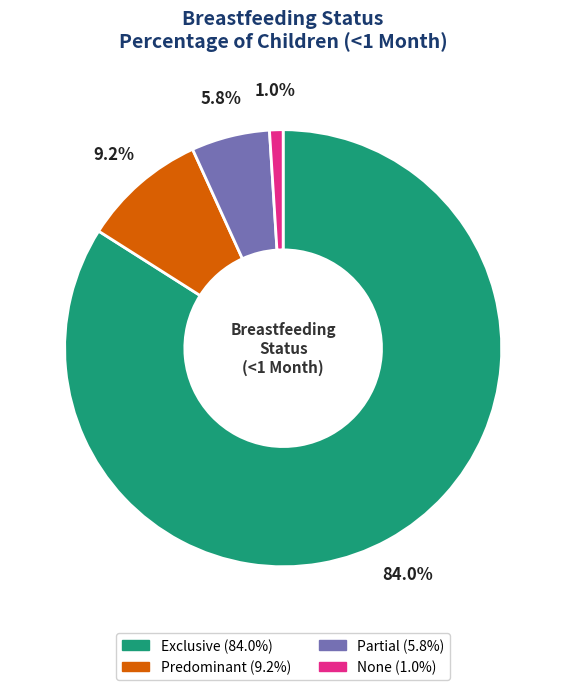

What is the largest slice in the pie chart?

Exclusive